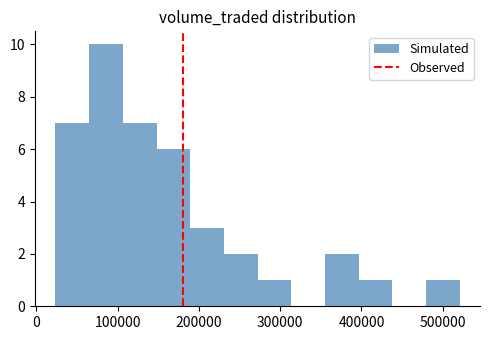

Reading left to right, list every bar in this chart as the range it spans on the x-axis followed by its height. Neither the bar edges nor the heights are printed on the chart, so give them approximately, as read against the axes.

20000 to 70000: 7
70000 to 110000: 10
110000 to 150000: 7
150000 to 190000: 6
190000 to 230000: 3
230000 to 270000: 2
270000 to 310000: 1
310000 to 360000: 0
360000 to 400000: 2
400000 to 440000: 1
440000 to 480000: 0
480000 to 520000: 1